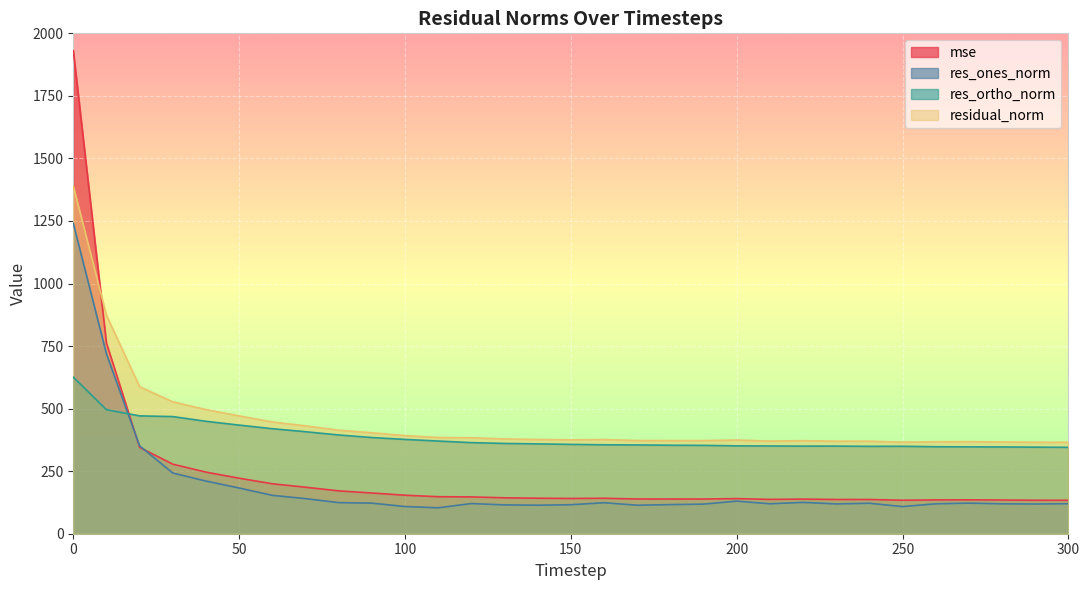

Which series ends up on top after the final intersection of res_ones_norm and mse?

mse